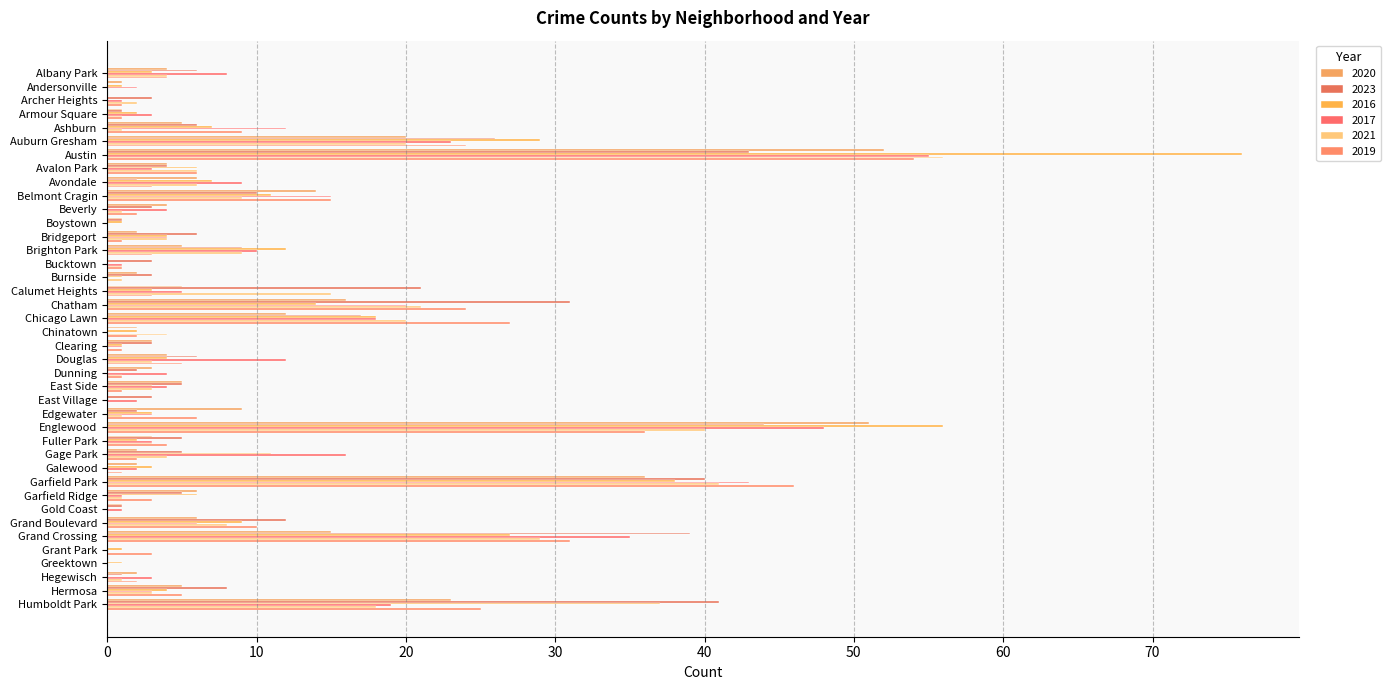

How many categories are shown in the chart?

40